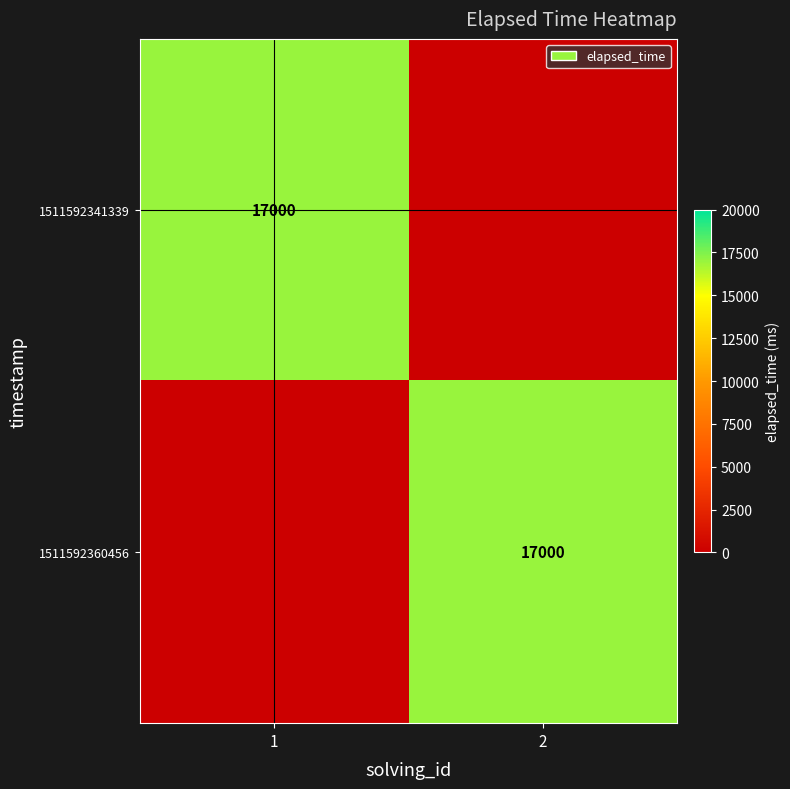

Between 1 and 2, which is larger?

1